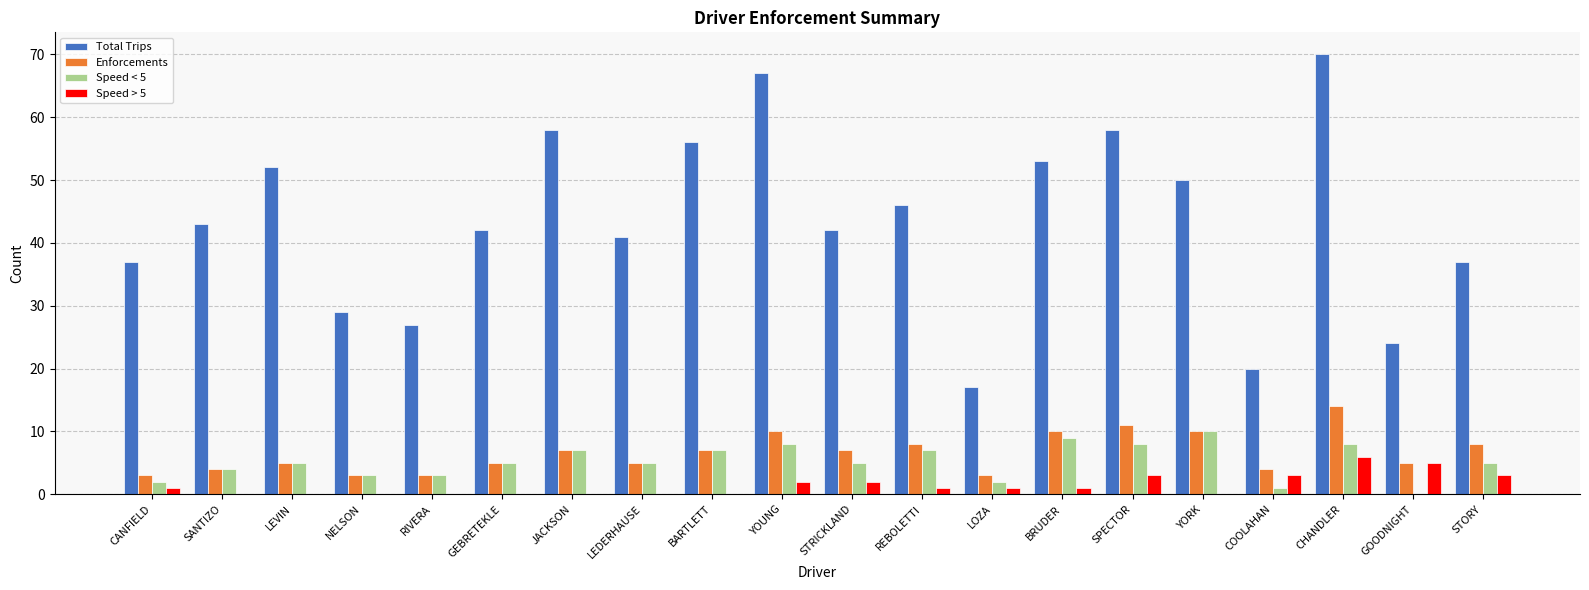

At which category does the chart reach its peak across all series?

CHANDLER